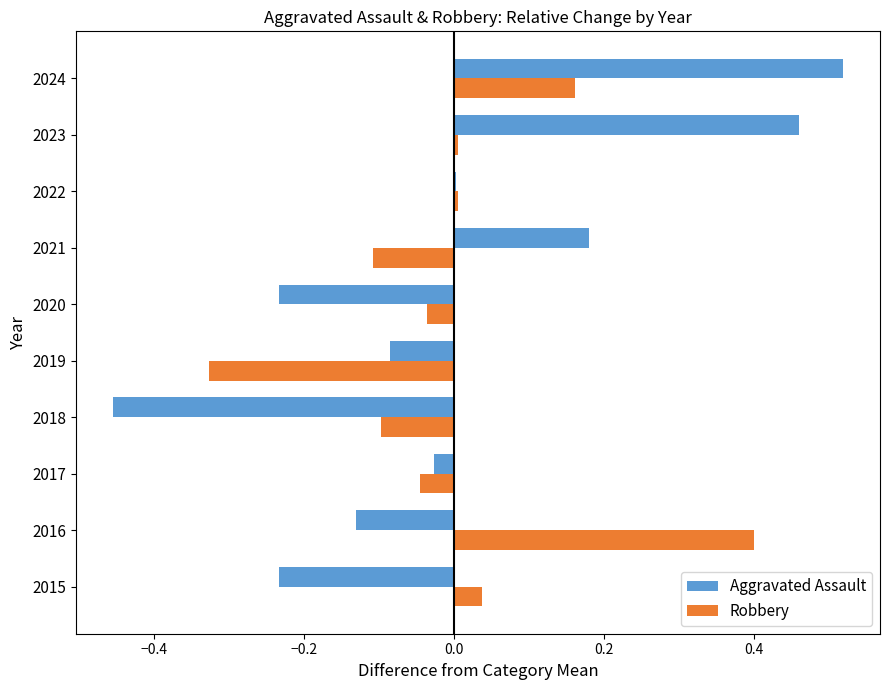

What is the total value across all series at 2024?

0.7